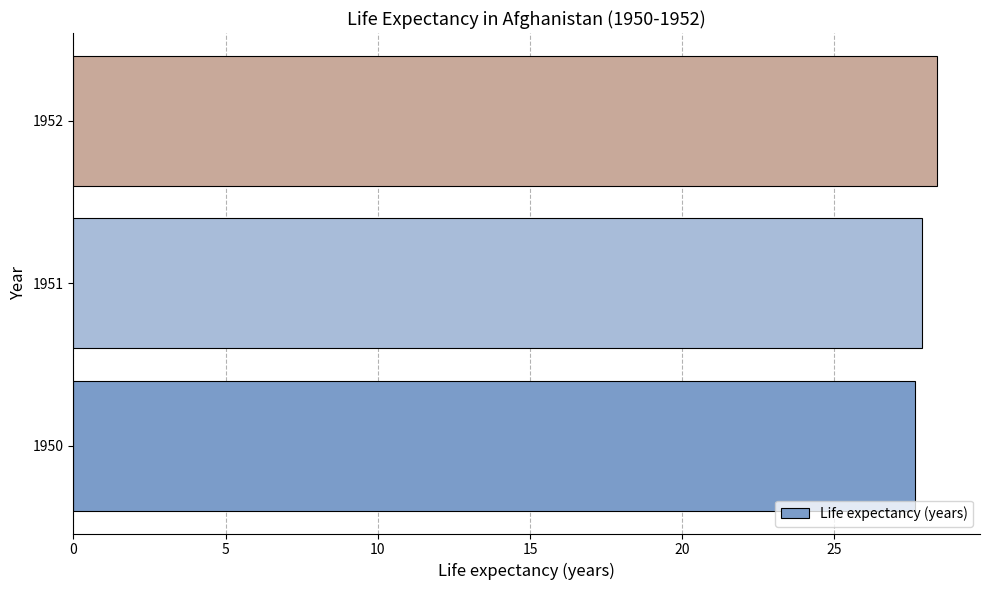

Are the bars horizontal?

Yes